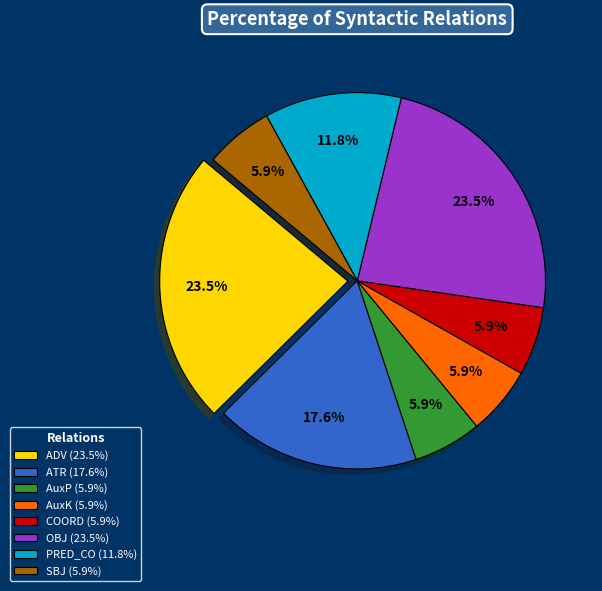

Count the number of slices in the pie.

8